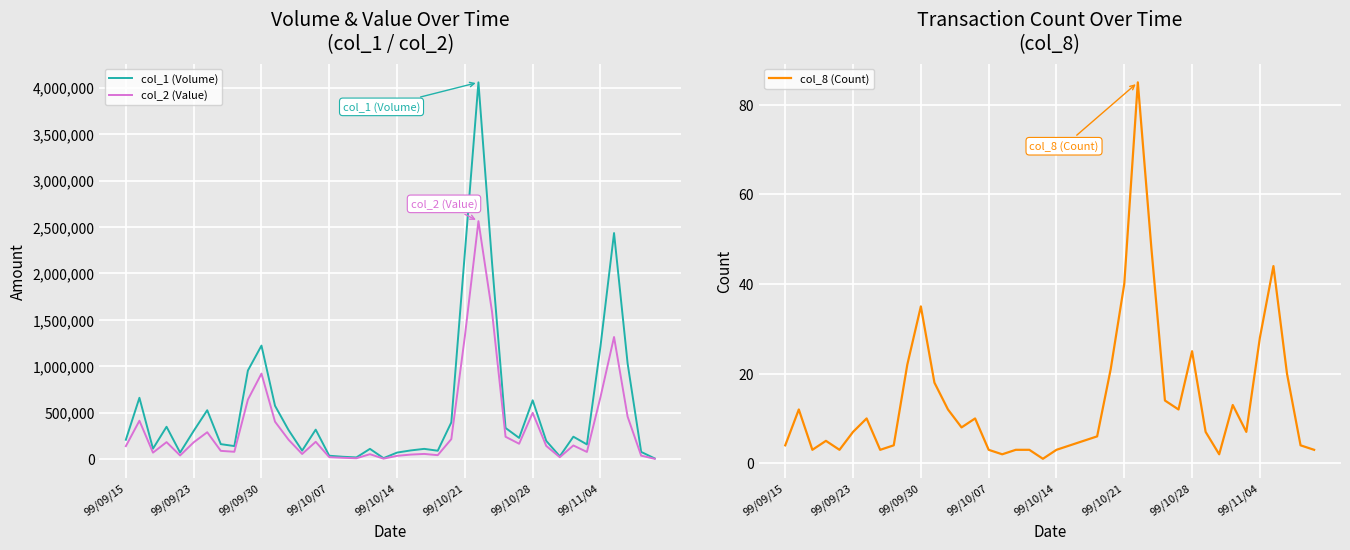

True or false: col_8 (Count) has a value of 35 at 99/09/30.

True